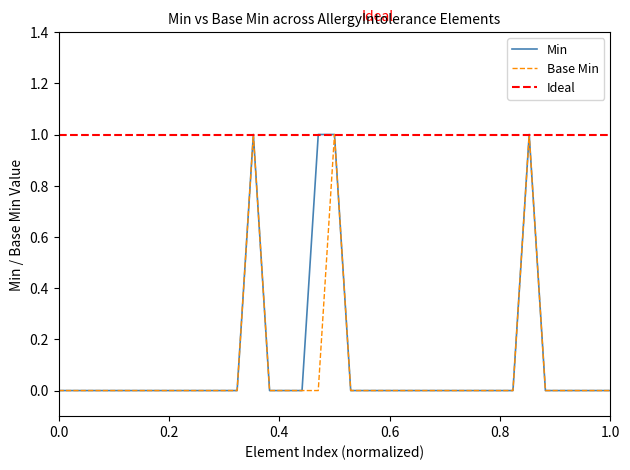

The Min series shows 1 at 0.0. True or false?

False